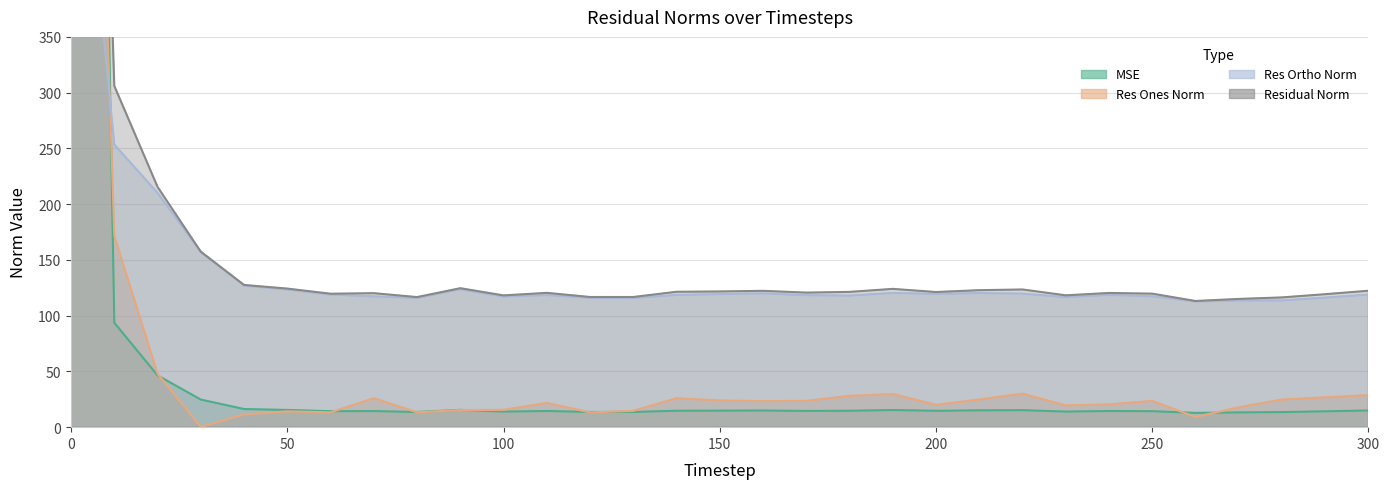

True or false: res_ones_norm and residual_norm cross at least once.

False